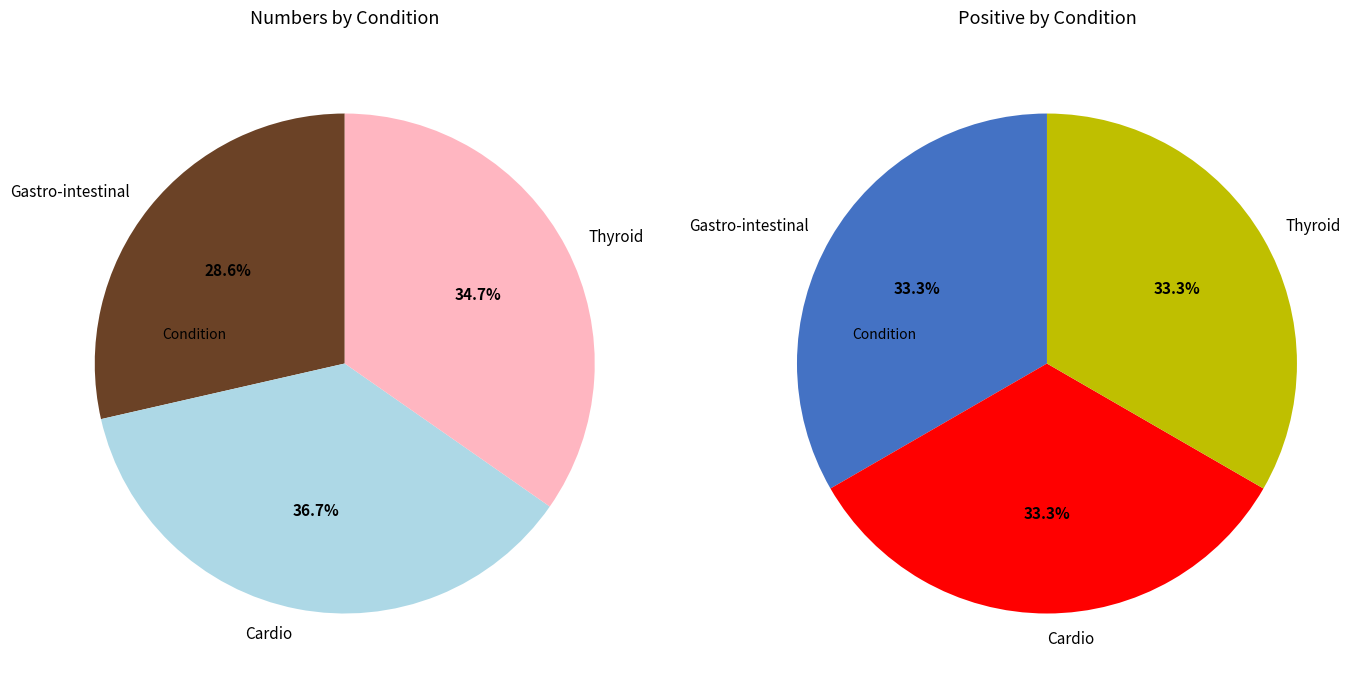

To the nearest percent, what portion does Gastro-intestinal represent?

33%